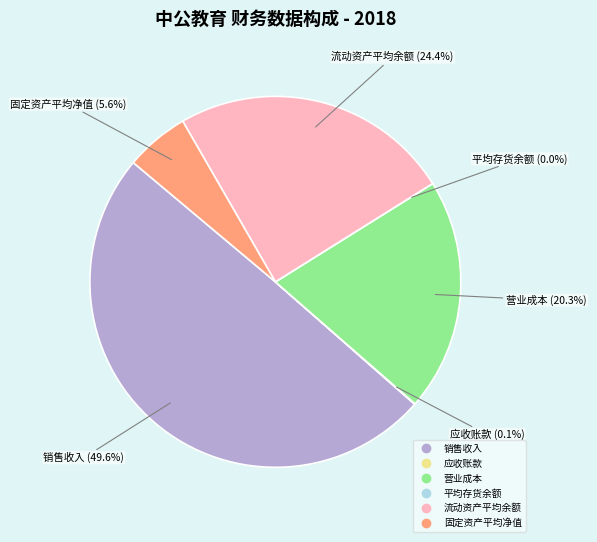

What is the largest slice in the pie chart?

销售收入